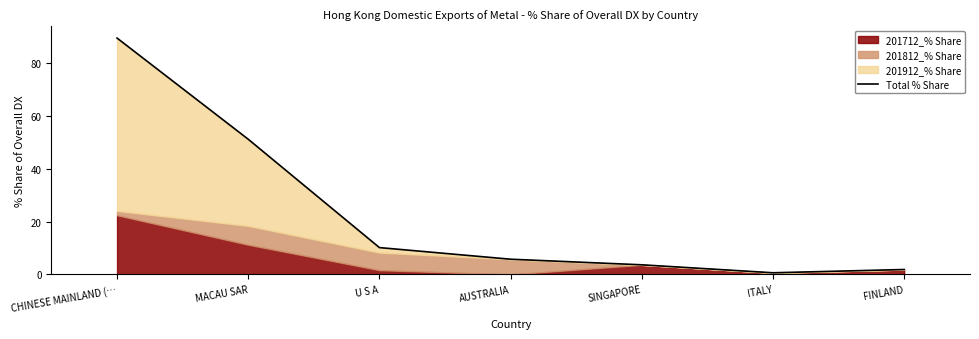

What is the difference between the second highest and minimum values?

50.5